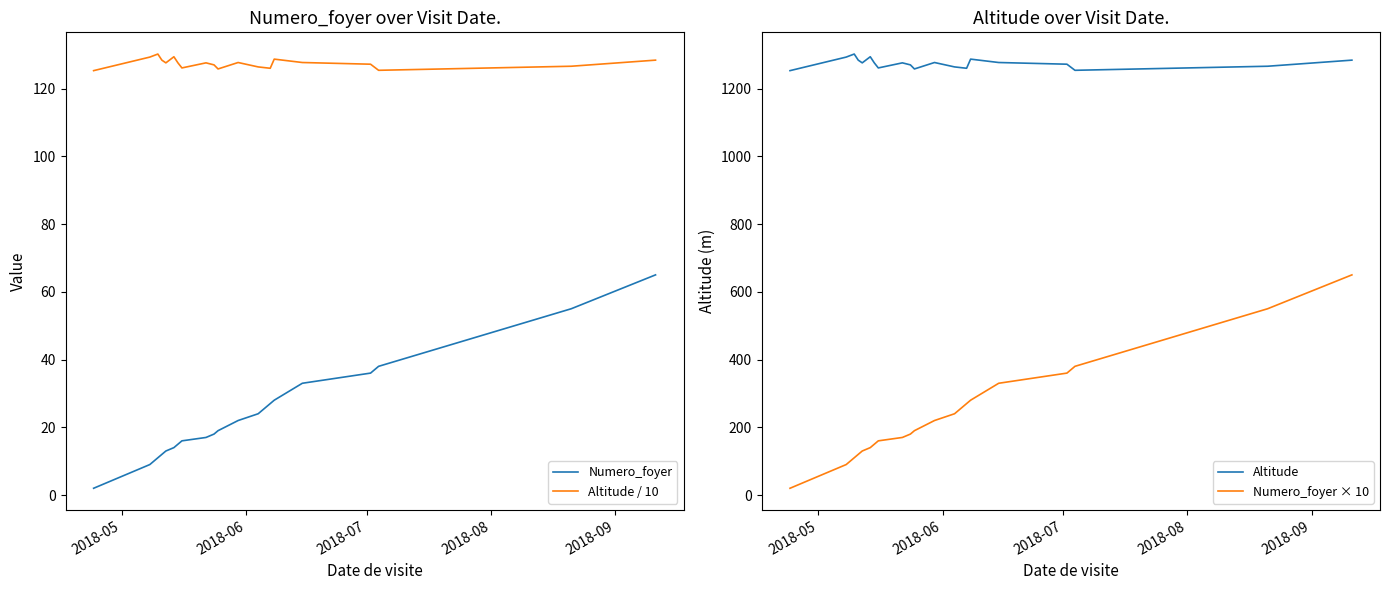

Does the chart have visible grid lines?

No